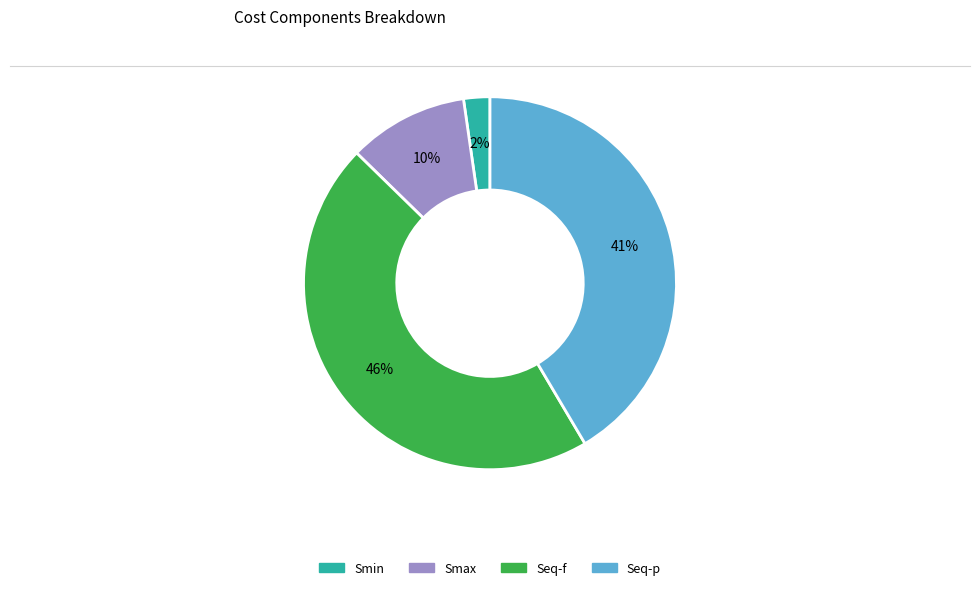

Rank the categories by value from highest to lowest.

Seq-f, Seq-p, Smax, Smin